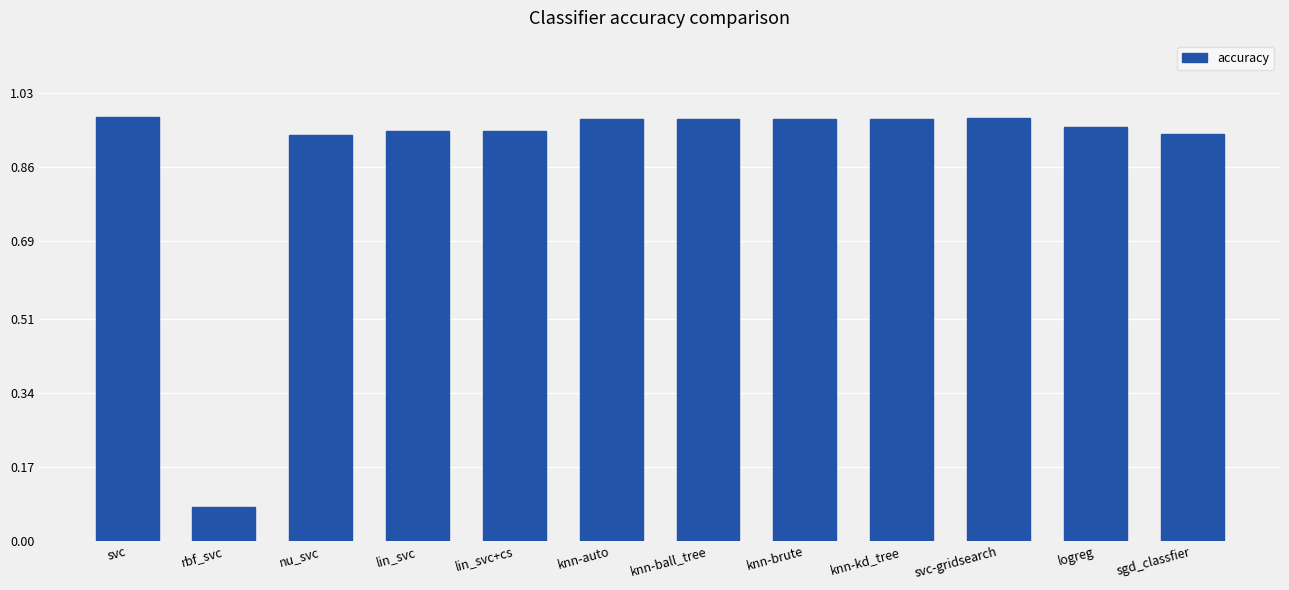

The value at logreg is 1.6. True or false?

False